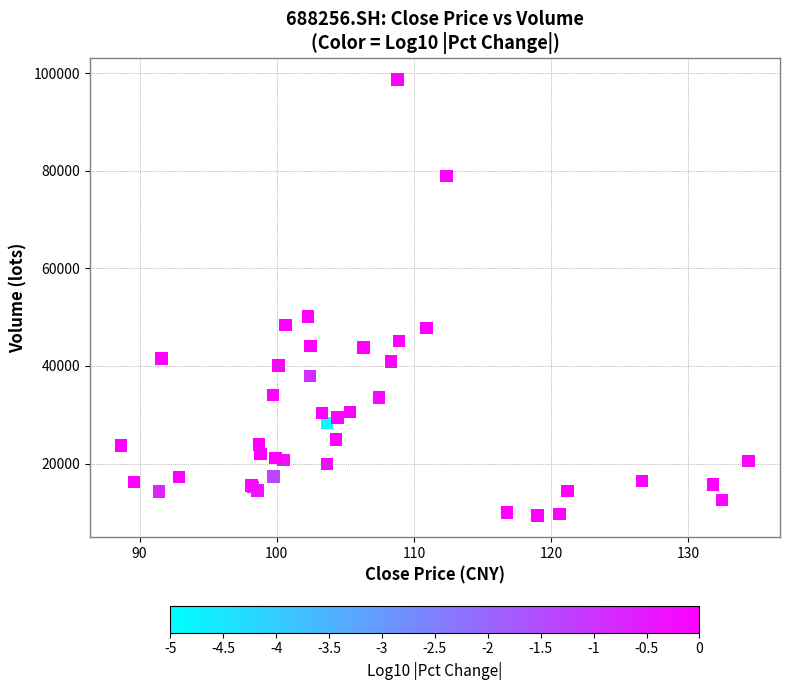

What Y value in the scatter plot is closest to 54027?

50170.1